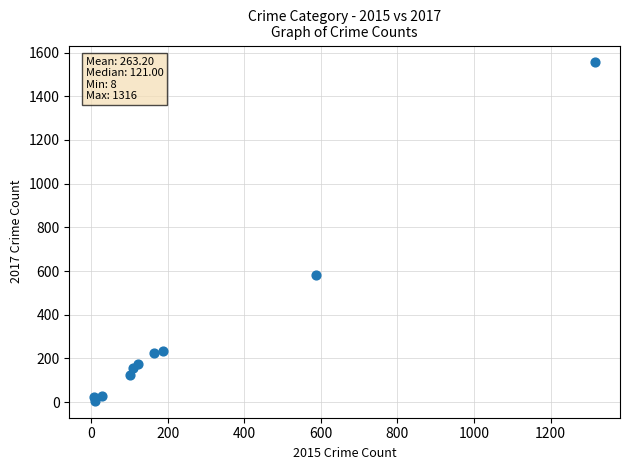

What Y value in the scatter plot is closest to 780?

584